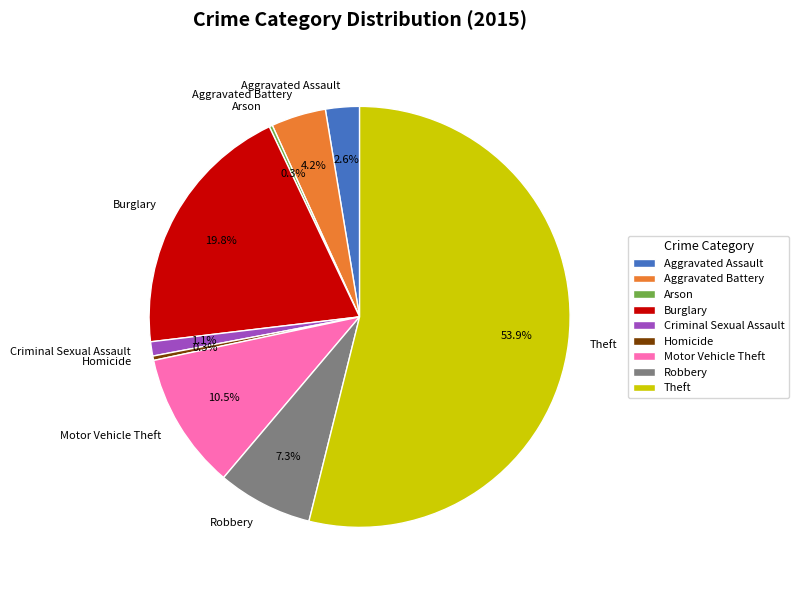

Between Burglary and Theft, which is larger?

Theft